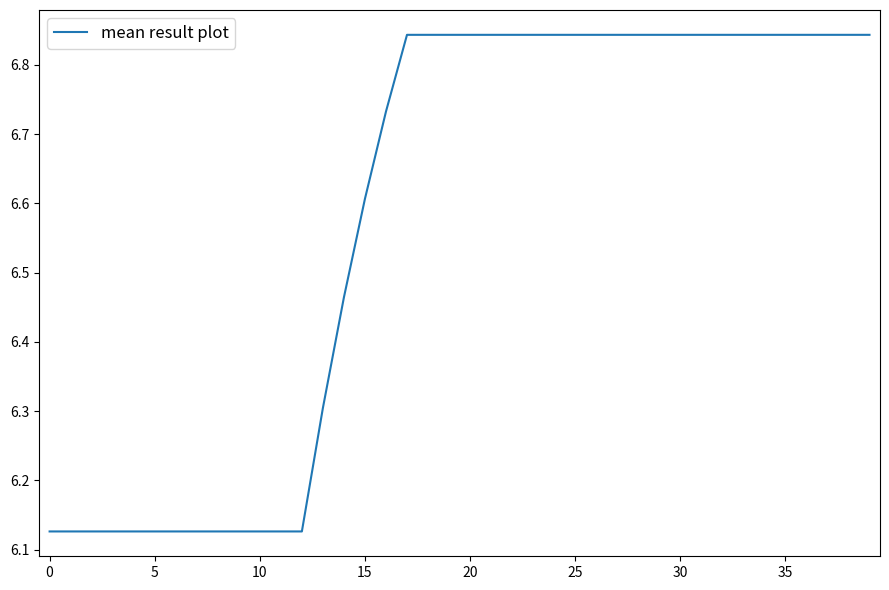

What is the difference between the maximum and minimum values?

0.7